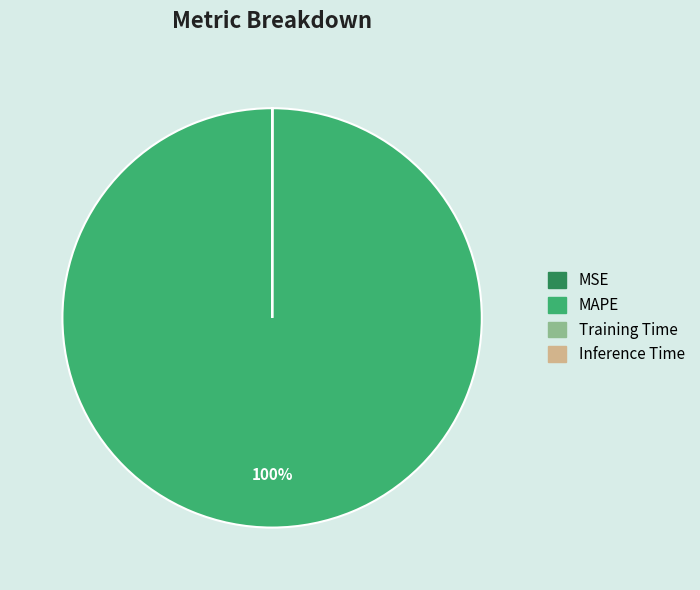

True or false: MAPE accounts for 89% of the total.

False